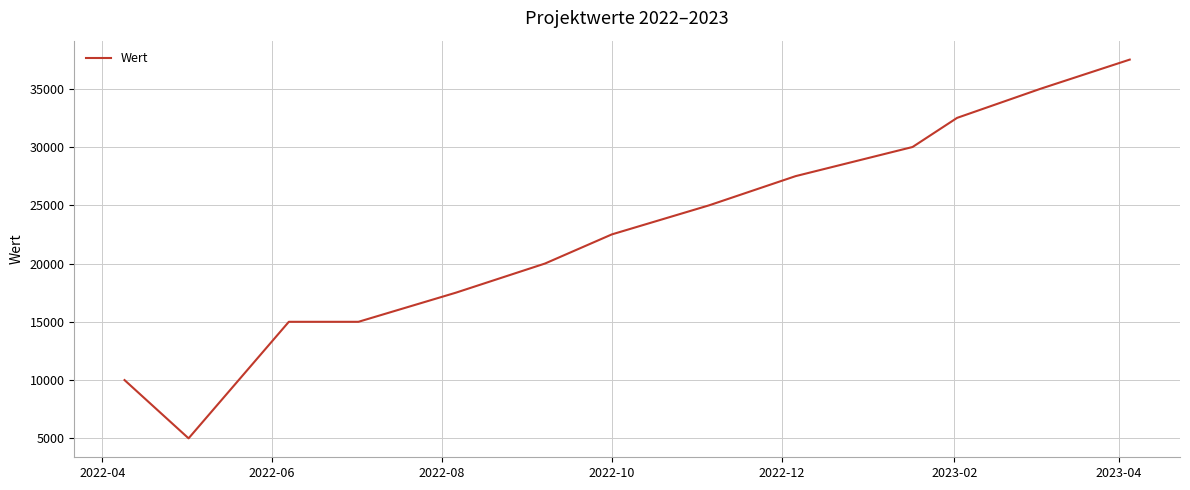

What is the smallest value displayed?

5000